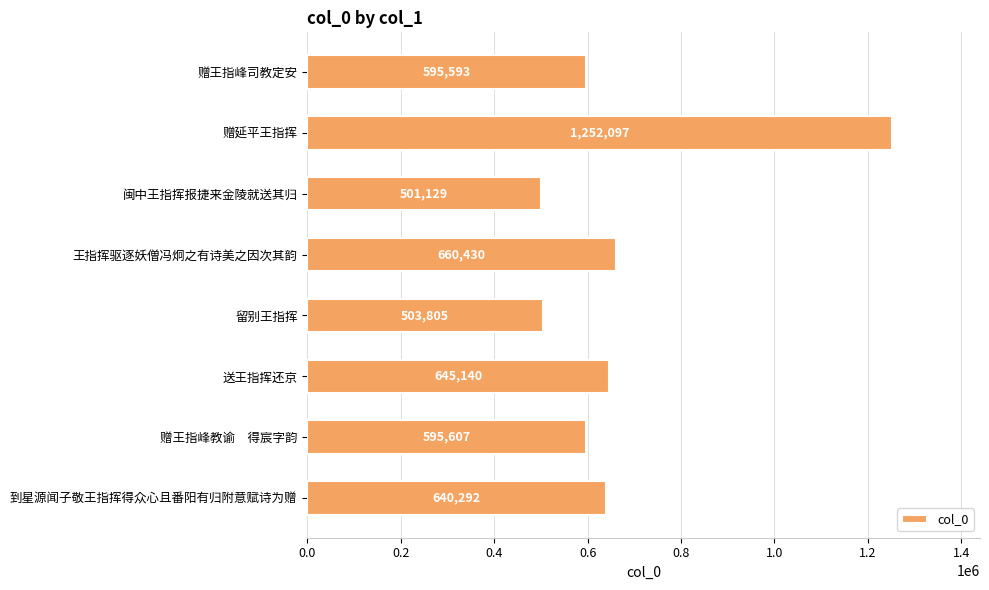

What is the greatest value displayed?

1252097